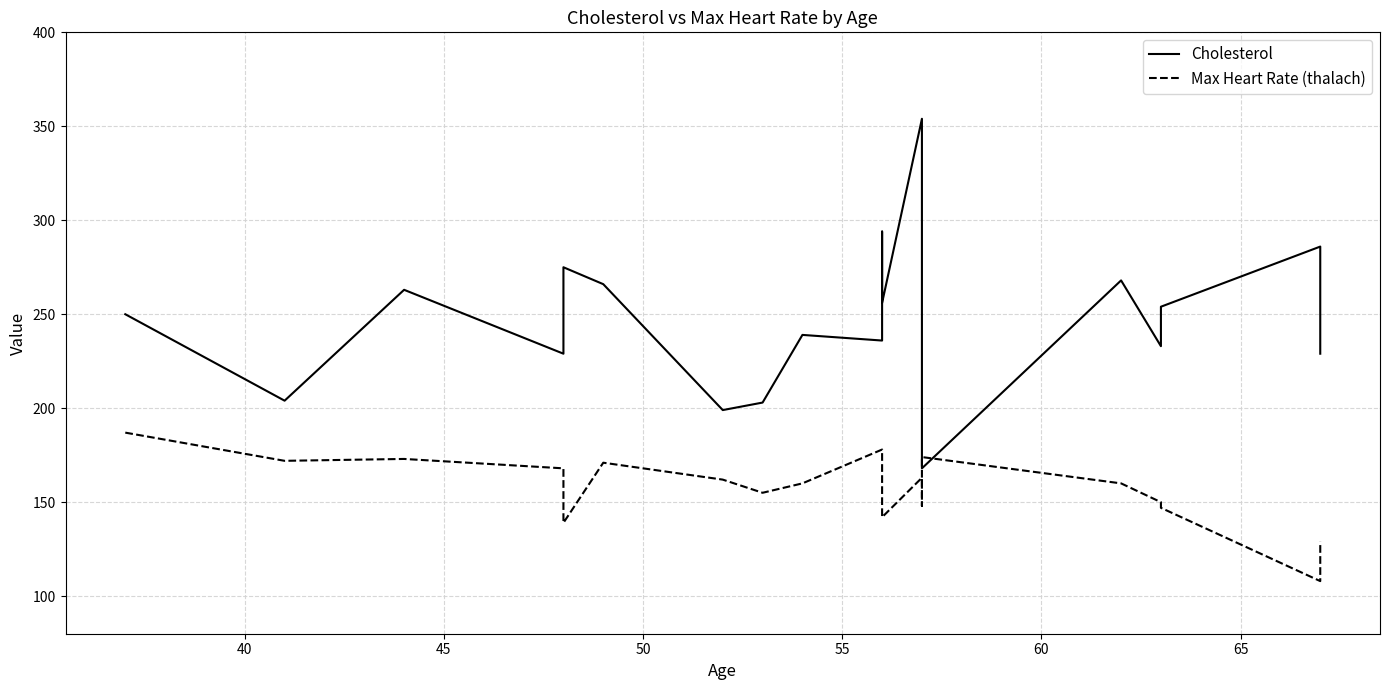

How many categories are shown in the chart?

20